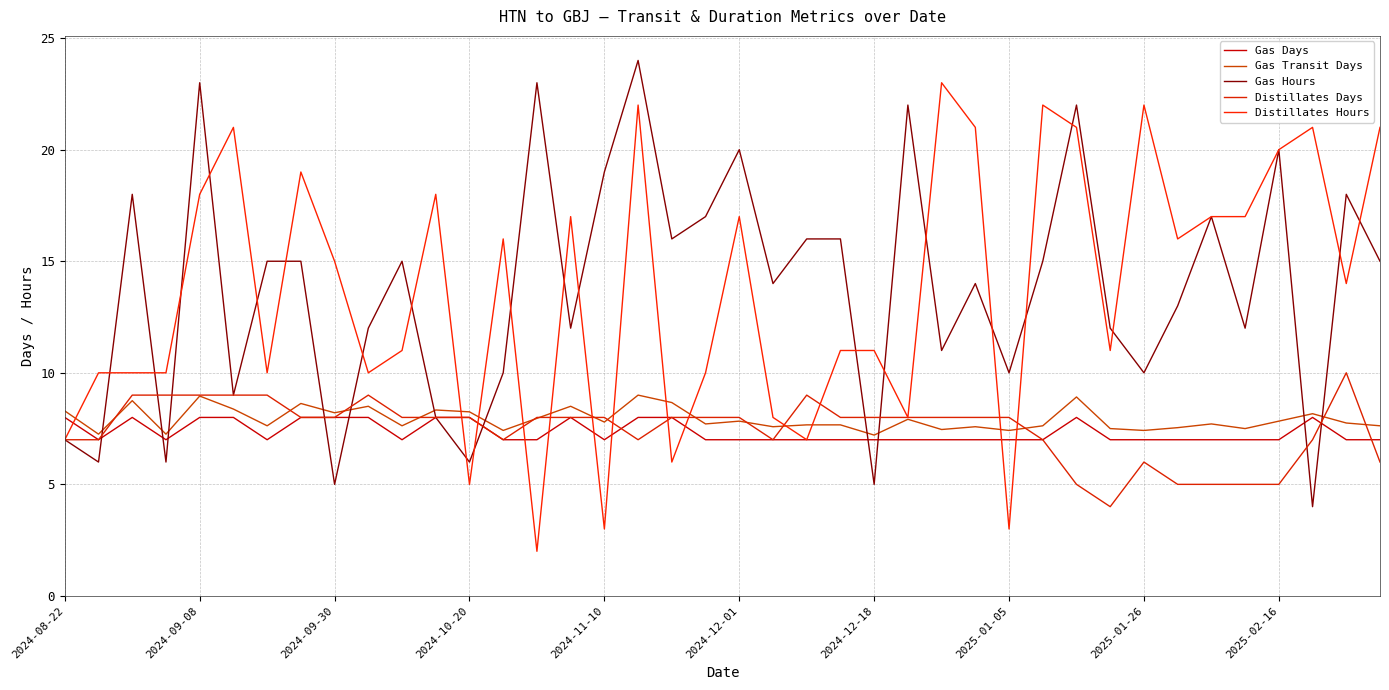

How many lines are shown in the chart?

5